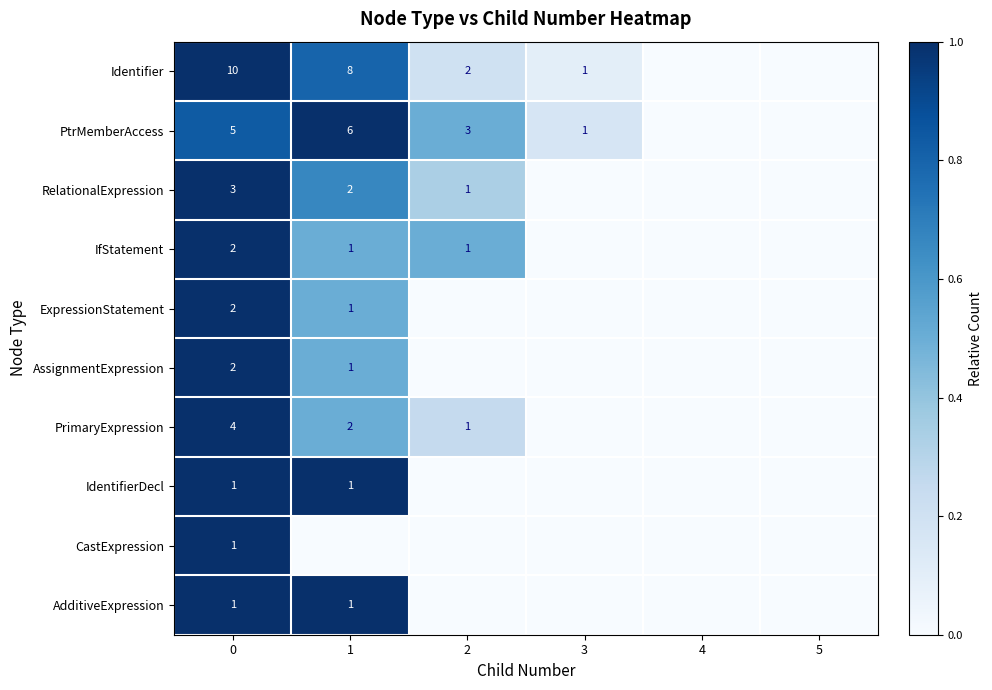

Is it true that Identifier equals 3 at 1?

False